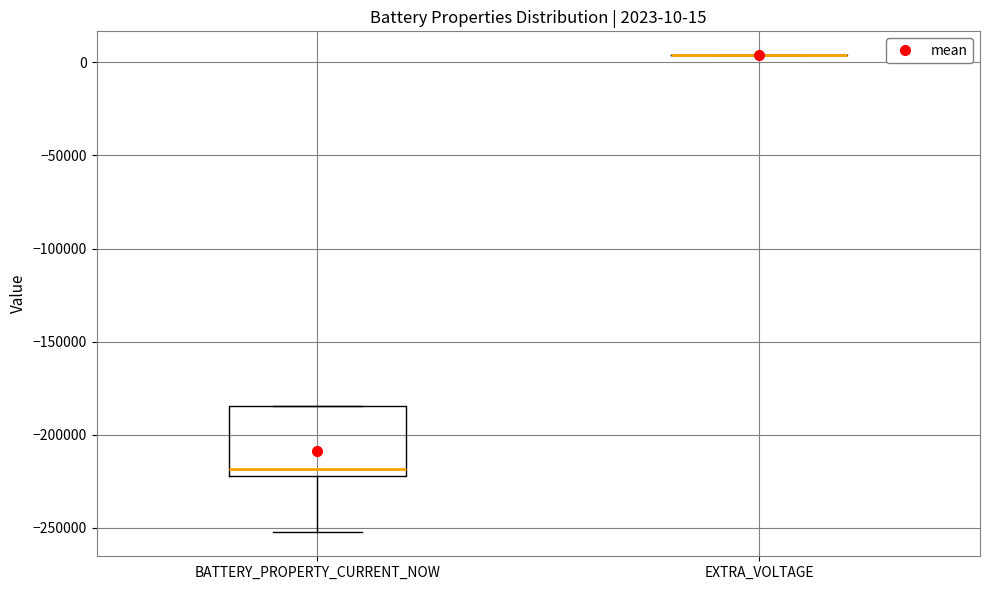

Comparing the boxes themselves (not the whiskers), which one is the tallest?

BATTERY_PROPERTY_CURRENT_NOW